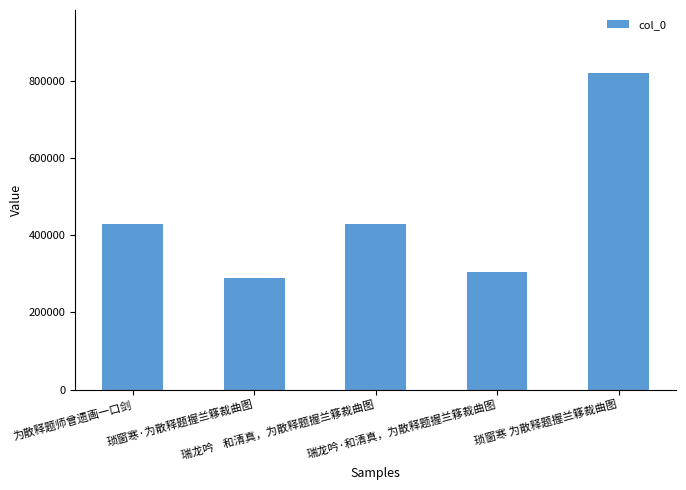

What is the change in value from 琐窗寒·为散释题握兰簃裁曲图 to 瑞龙吟·和清真，为散释题握兰簃裁曲图?

+15970